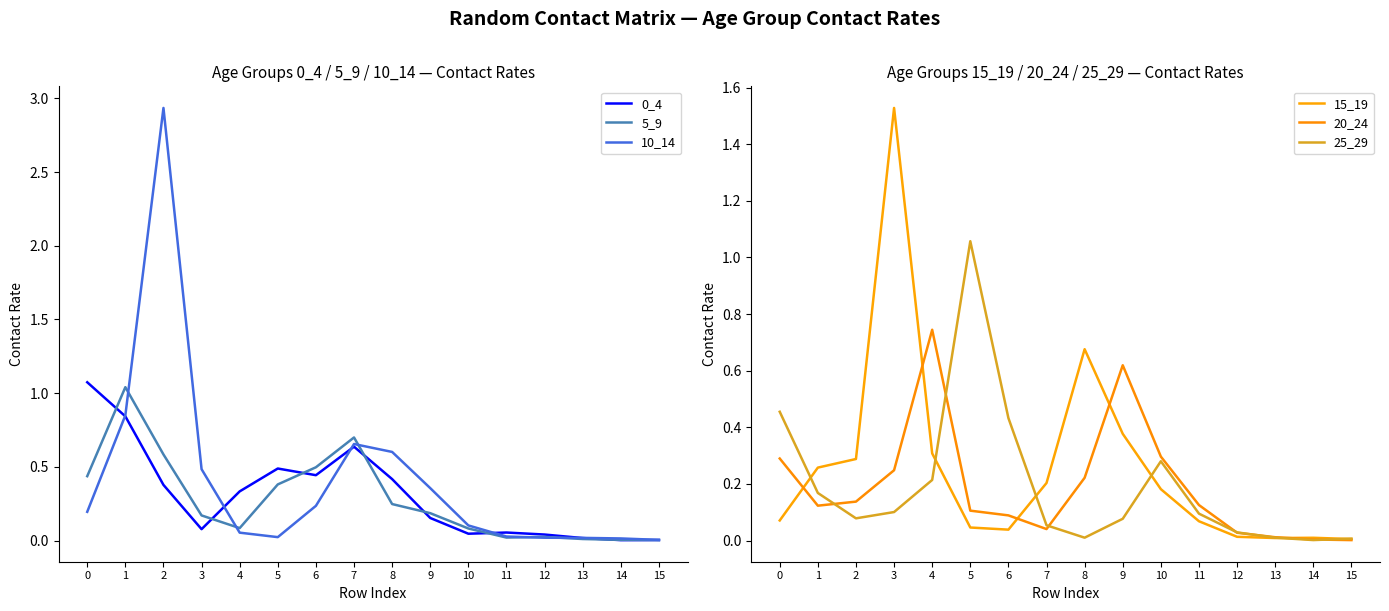

Which label corresponds to the largest value in the chart?

2